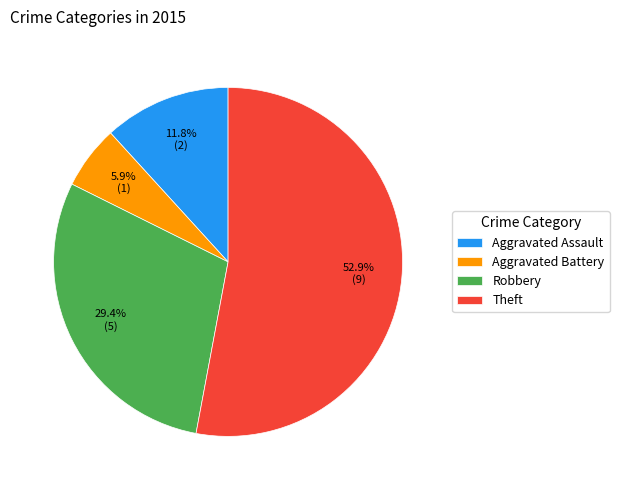

What percentage is NOT represented by Aggravated Battery?

94.1%